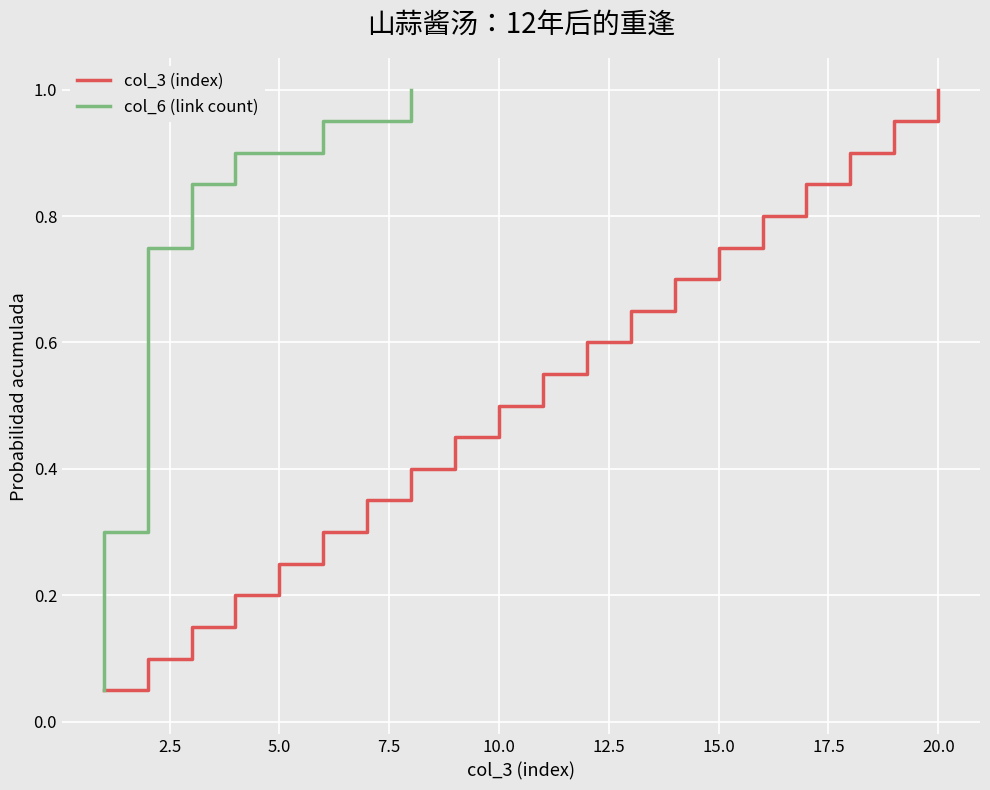

Does the chart display data point markers on the line(s)?

No